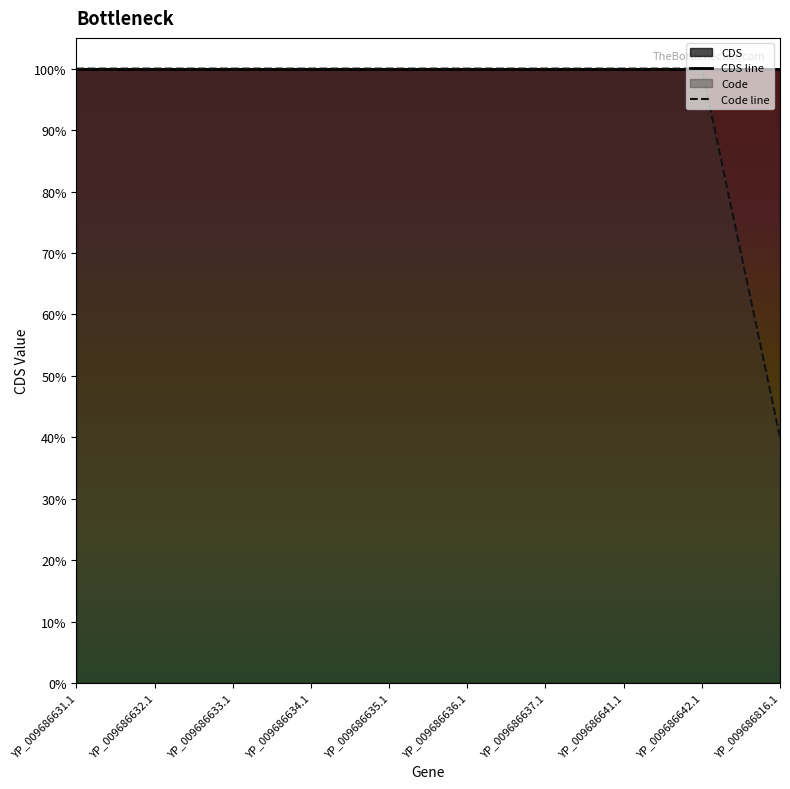

Which has a higher value, YP_009686642.1 or YP_009686636.1?

YP_009686642.1